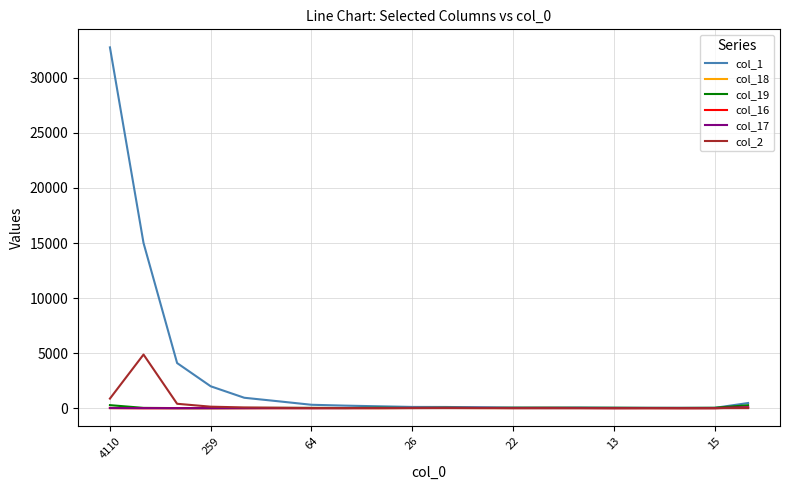

Which series has the largest total across all categories?

col_1